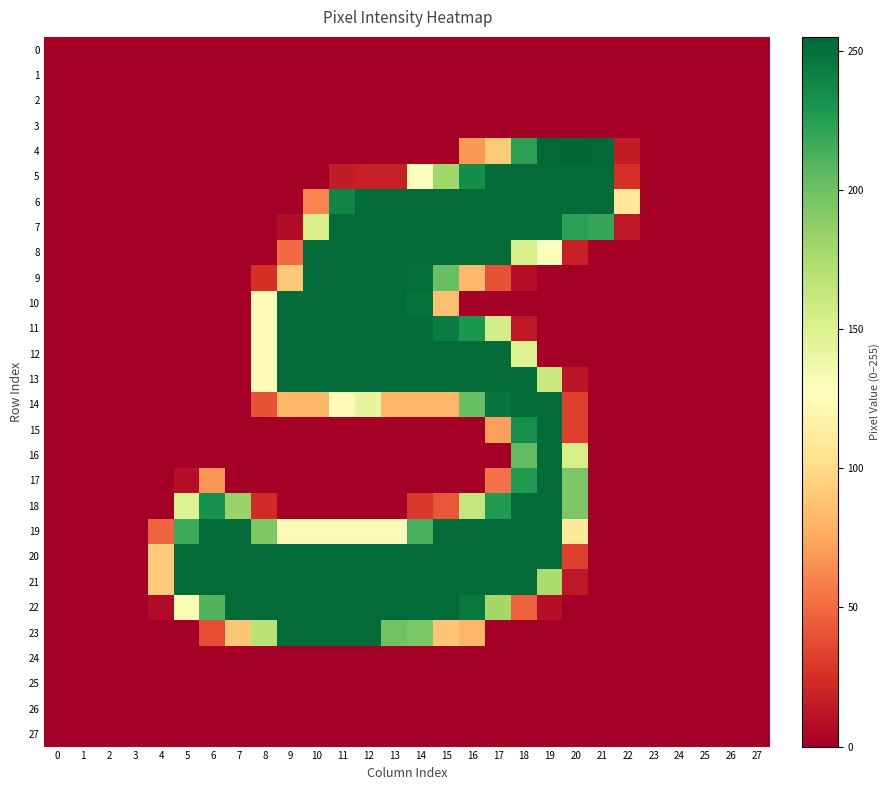

Reading left to right, what are all the values shown in this chart?

0: 0=0	1=0	2=0	3=0	4=0	5=0	6=0	7=0	8=0	9=0	10=0	11=0	12=0	13=0	14=0	15=0	16=0	17=0	18=0	19=0	20=0	21=0	22=0	23=0	24=0	25=0	26=0	27=0
1: 0=0	1=0	2=0	3=0	4=0	5=0	6=0	7=0	8=0	9=0	10=0	11=0	12=0	13=0	14=0	15=0	16=0	17=0	18=0	19=0	20=0	21=0	22=0	23=0	24=0	25=0	26=0	27=0
2: 0=0	1=0	2=0	3=0	4=0	5=0	6=0	7=0	8=0	9=0	10=0	11=0	12=0	13=0	14=0	15=0	16=0	17=0	18=0	19=0	20=0	21=0	22=0	23=0	24=0	25=0	26=0	27=0
3: 0=0	1=0	2=0	3=0	4=0	5=0	6=0	7=0	8=0	9=0	10=0	11=0	12=0	13=0	14=0	15=0	16=0	17=0	18=0	19=0	20=0	21=0	22=0	23=0	24=0	25=0	26=0	27=0
4: 0=0	1=0	2=0	3=0	4=0	5=0	6=0	7=0	8=0	9=0	10=0	11=0	12=0	13=0	14=0	15=0	16=68	17=91	18=224	19=254	20=255	21=254	22=15	23=0	24=0	25=0	26=0	27=0
5: 0=0	1=0	2=0	3=0	4=0	5=0	6=0	7=0	8=0	9=0	10=0	11=15	12=17	13=17	14=128	15=180	16=235	17=253	18=253	19=253	20=253	21=253	22=26	23=0	24=0	25=0	26=0	27=0
6: 0=0	1=0	2=0	3=0	4=0	5=0	6=0	7=0	8=0	9=0	10=60	11=240	12=253	13=253	14=253	15=253	16=253	17=253	18=253	19=253	20=253	21=253	22=110	23=0	24=0	25=0	26=0	27=0
7: 0=0	1=0	2=0	3=0	4=0	5=0	6=0	7=0	8=0	9=7	10=154	11=253	12=253	13=253	14=253	15=253	16=253	17=253	18=253	19=253	20=224	21=220	22=13	23=0	24=0	25=0	26=0	27=0
8: 0=0	1=0	2=0	3=0	4=0	5=0	6=0	7=0	8=0	9=50	10=253	11=253	12=253	13=253	14=253	15=253	16=253	17=253	18=153	19=129	20=17	21=0	22=0	23=0	24=0	25=0	26=0	27=0
9: 0=0	1=0	2=0	3=0	4=0	5=0	6=0	7=0	8=25	9=90	10=253	11=253	12=253	13=253	14=251	15=203	16=82	17=40	18=8	19=0	20=0	21=0	22=0	23=0	24=0	25=0	26=0	27=0
10: 0=0	1=0	2=0	3=0	4=0	5=0	6=0	7=0	8=124	9=253	10=253	11=253	12=253	13=253	14=249	15=86	16=0	17=0	18=0	19=0	20=0	21=0	22=0	23=0	24=0	25=0	26=0	27=0
11: 0=0	1=0	2=0	3=0	4=0	5=0	6=0	7=0	8=124	9=253	10=253	11=253	12=253	13=253	14=253	15=244	16=230	17=155	18=13	19=0	20=0	21=0	22=0	23=0	24=0	25=0	26=0	27=0
12: 0=0	1=0	2=0	3=0	4=0	5=0	6=0	7=0	8=124	9=253	10=253	11=253	12=253	13=253	14=253	15=253	16=253	17=253	18=149	19=0	20=0	21=0	22=0	23=0	24=0	25=0	26=0	27=0
13: 0=0	1=0	2=0	3=0	4=0	5=0	6=0	7=0	8=124	9=253	10=253	11=253	12=253	13=253	14=253	15=253	16=253	17=253	18=252	19=161	20=11	21=0	22=0	23=0	24=0	25=0	26=0	27=0
14: 0=0	1=0	2=0	3=0	4=0	5=0	6=0	7=0	8=40	9=81	10=81	11=124	12=143	13=81	14=81	15=81	16=203	17=248	18=253	19=253	20=32	21=0	22=0	23=0	24=0	25=0	26=0	27=0
15: 0=0	1=0	2=0	3=0	4=0	5=0	6=0	7=0	8=0	9=0	10=0	11=0	12=0	13=0	14=0	15=0	16=0	17=71	18=234	19=253	20=32	21=0	22=0	23=0	24=0	25=0	26=0	27=0
16: 0=0	1=0	2=0	3=0	4=0	5=0	6=0	7=0	8=0	9=0	10=0	11=0	12=0	13=0	14=0	15=0	16=0	17=0	18=205	19=253	20=154	21=0	22=0	23=0	24=0	25=0	26=0	27=0
17: 0=0	1=0	2=0	3=0	4=0	5=8	6=67	7=0	8=0	9=0	10=0	11=0	12=0	13=0	14=0	15=0	16=0	17=53	18=227	19=253	20=195	21=0	22=0	23=0	24=0	25=0	26=0	27=0
18: 0=0	1=0	2=0	3=0	4=0	5=149	6=233	7=184	8=22	9=0	10=0	11=0	12=0	13=0	14=29	15=42	16=163	17=227	18=253	19=253	20=195	21=0	22=0	23=0	24=0	25=0	26=0	27=0
19: 0=0	1=0	2=0	3=0	4=48	5=218	6=253	7=253	8=194	9=131	10=131	11=131	12=131	13=131	14=214	15=253	16=253	17=253	18=253	19=253	20=111	21=0	22=0	23=0	24=0	25=0	26=0	27=0
20: 0=0	1=0	2=0	3=0	4=91	5=253	6=253	7=253	8=253	9=253	10=253	11=253	12=253	13=253	14=253	15=253	16=253	17=253	18=253	19=253	20=32	21=0	22=0	23=0	24=0	25=0	26=0	27=0
21: 0=0	1=0	2=0	3=0	4=91	5=253	6=253	7=253	8=253	9=253	10=253	11=253	12=253	13=253	14=253	15=253	16=253	17=253	18=253	19=176	20=13	21=0	22=0	23=0	24=0	25=0	26=0	27=0
22: 0=0	1=0	2=0	3=0	4=6	5=132	6=210	7=253	8=253	9=253	10=253	11=253	12=253	13=253	14=253	15=253	16=246	17=179	18=46	19=8	20=0	21=0	22=0	23=0	24=0	25=0	26=0	27=0
23: 0=0	1=0	2=0	3=0	4=0	5=0	6=38	7=89	8=168	9=253	10=253	11=253	12=253	13=199	14=195	15=89	16=81	17=0	18=0	19=0	20=0	21=0	22=0	23=0	24=0	25=0	26=0	27=0
24: 0=0	1=0	2=0	3=0	4=0	5=0	6=0	7=0	8=0	9=0	10=0	11=0	12=0	13=0	14=0	15=0	16=0	17=0	18=0	19=0	20=0	21=0	22=0	23=0	24=0	25=0	26=0	27=0
25: 0=0	1=0	2=0	3=0	4=0	5=0	6=0	7=0	8=0	9=0	10=0	11=0	12=0	13=0	14=0	15=0	16=0	17=0	18=0	19=0	20=0	21=0	22=0	23=0	24=0	25=0	26=0	27=0
26: 0=0	1=0	2=0	3=0	4=0	5=0	6=0	7=0	8=0	9=0	10=0	11=0	12=0	13=0	14=0	15=0	16=0	17=0	18=0	19=0	20=0	21=0	22=0	23=0	24=0	25=0	26=0	27=0
27: 0=0	1=0	2=0	3=0	4=0	5=0	6=0	7=0	8=0	9=0	10=0	11=0	12=0	13=0	14=0	15=0	16=0	17=0	18=0	19=0	20=0	21=0	22=0	23=0	24=0	25=0	26=0	27=0